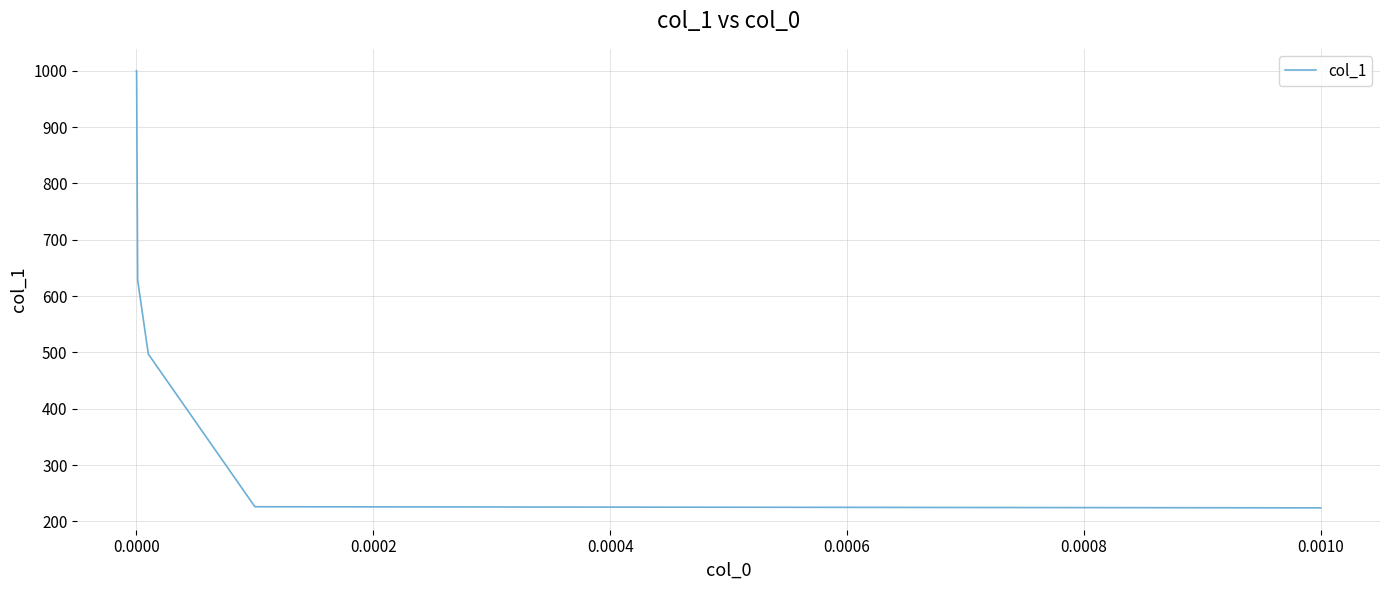

What is the greatest value displayed?

1000